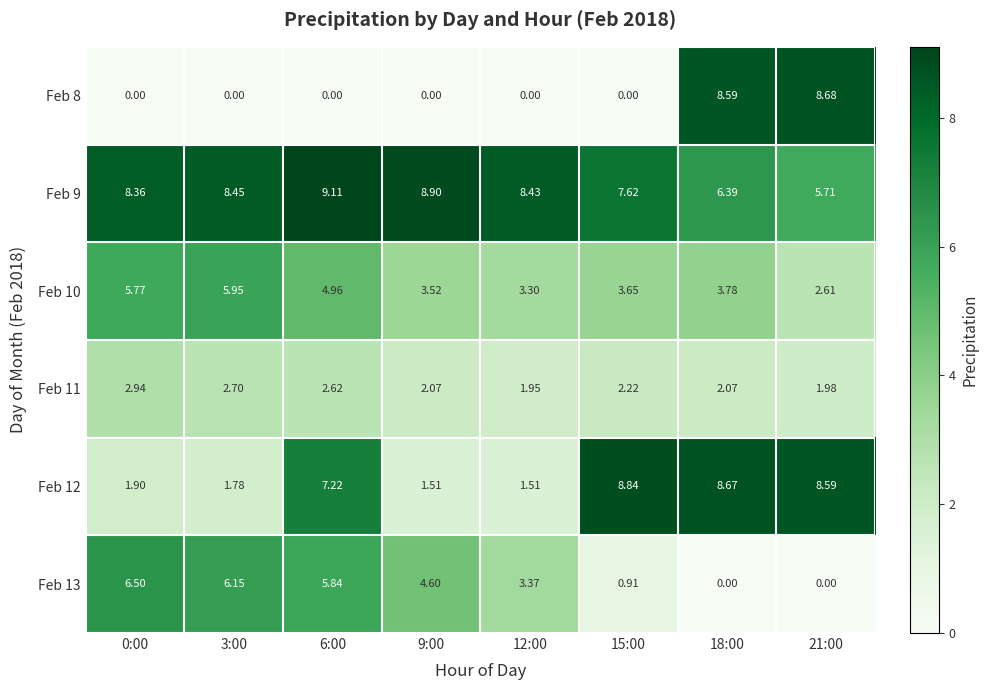

Is the value of Feb 12 at 6:00 greater than the value of Feb 8 at 21:00?

No